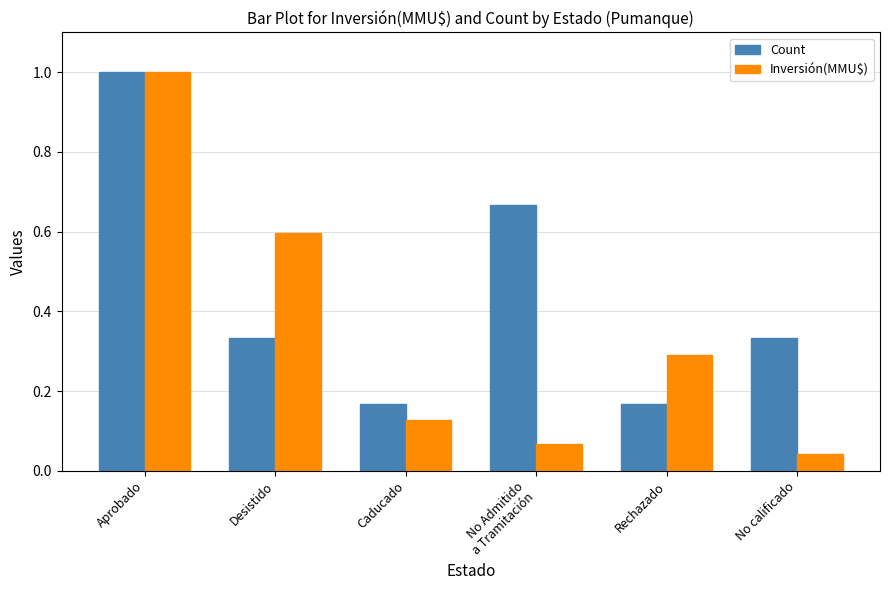

What is the sum of the Count values at Caducado and Aprobado?

1.2